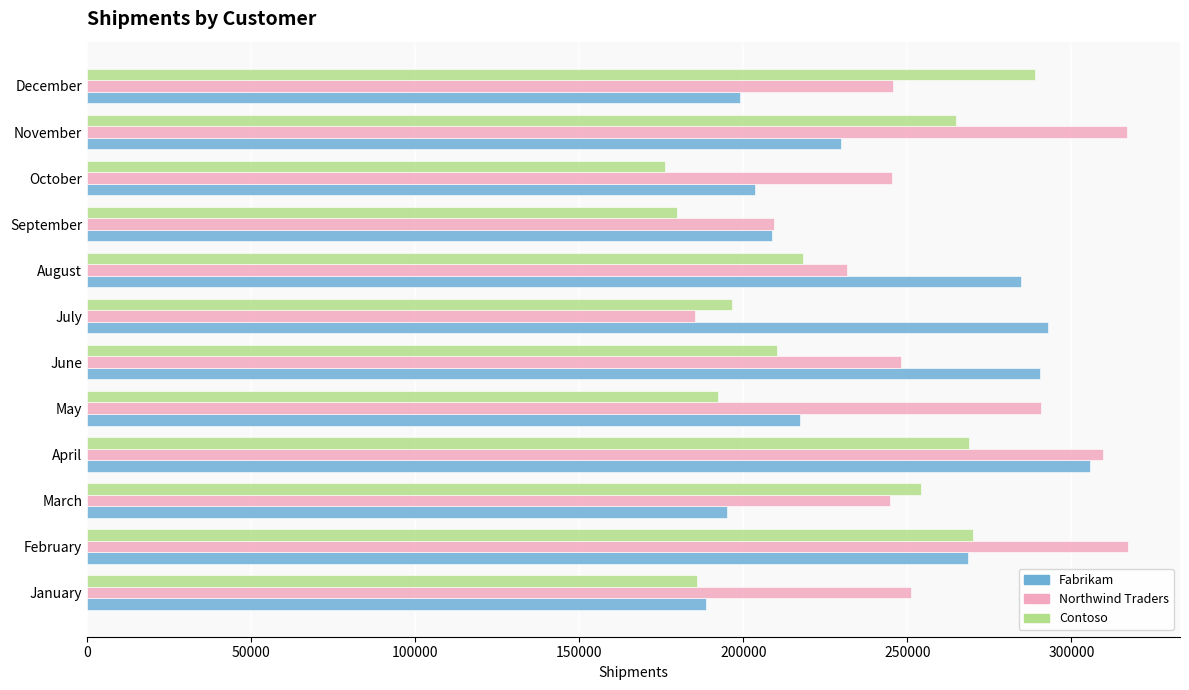

Between January and April, which series saw the biggest shift?

Fabrikam